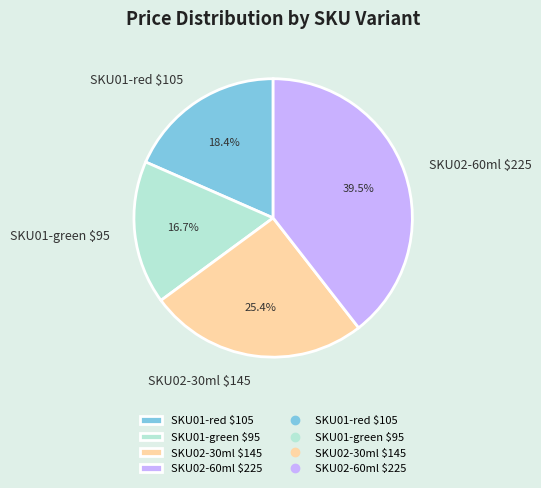

Rank the categories by value from lowest to highest.

SKU01-green $95, SKU01-red $105, SKU02-30ml $145, SKU02-60ml $225